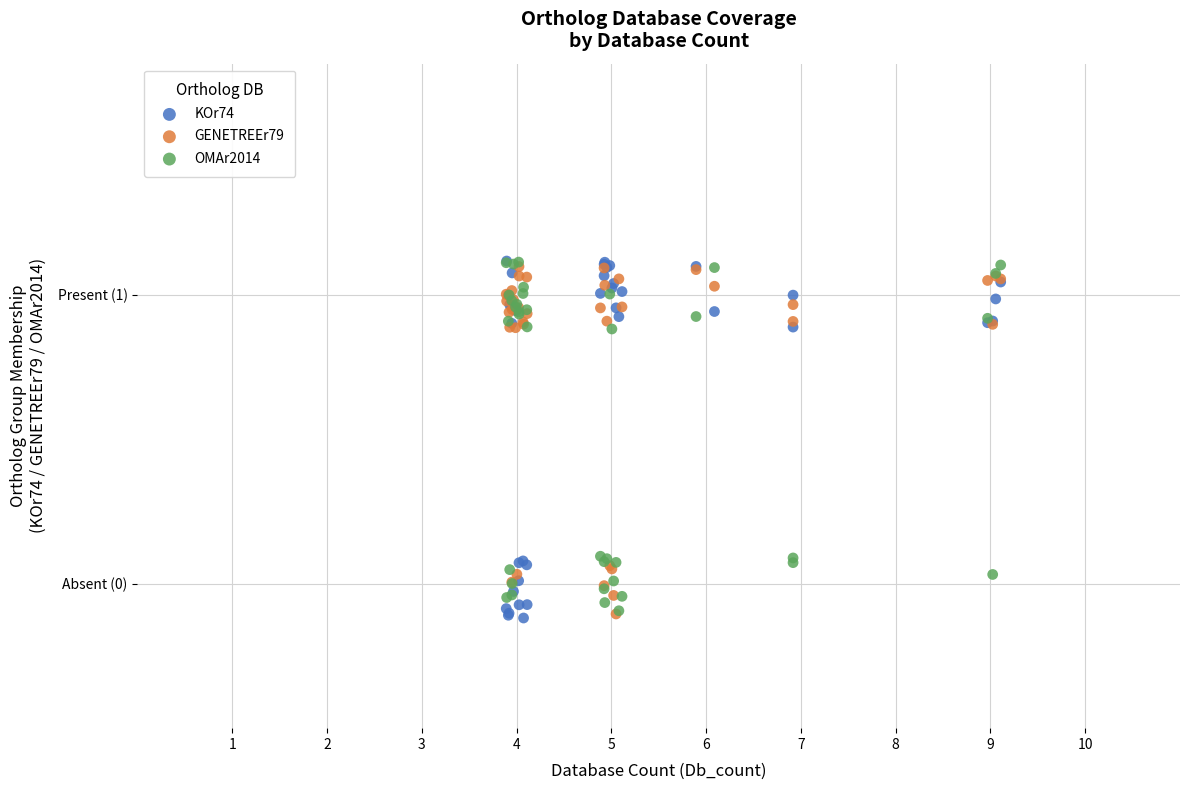

What are all the series names shown in the legend?

KOr74, GENETREEr79, OMAr2014